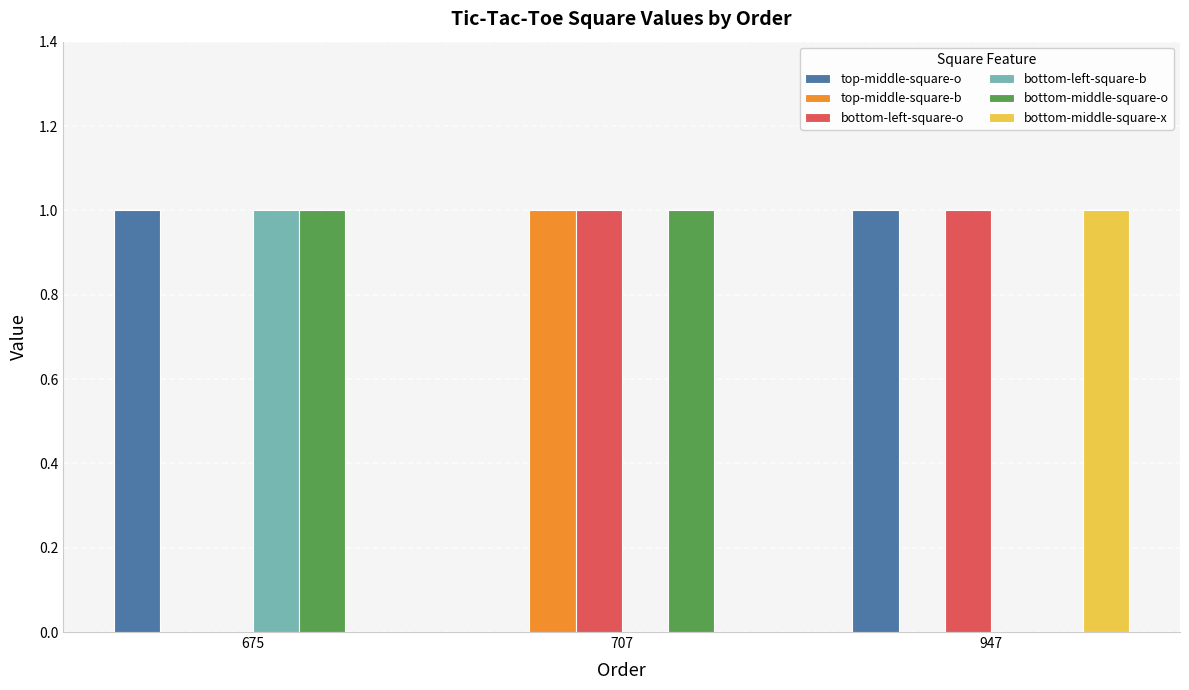

What is the greatest value displayed?

1